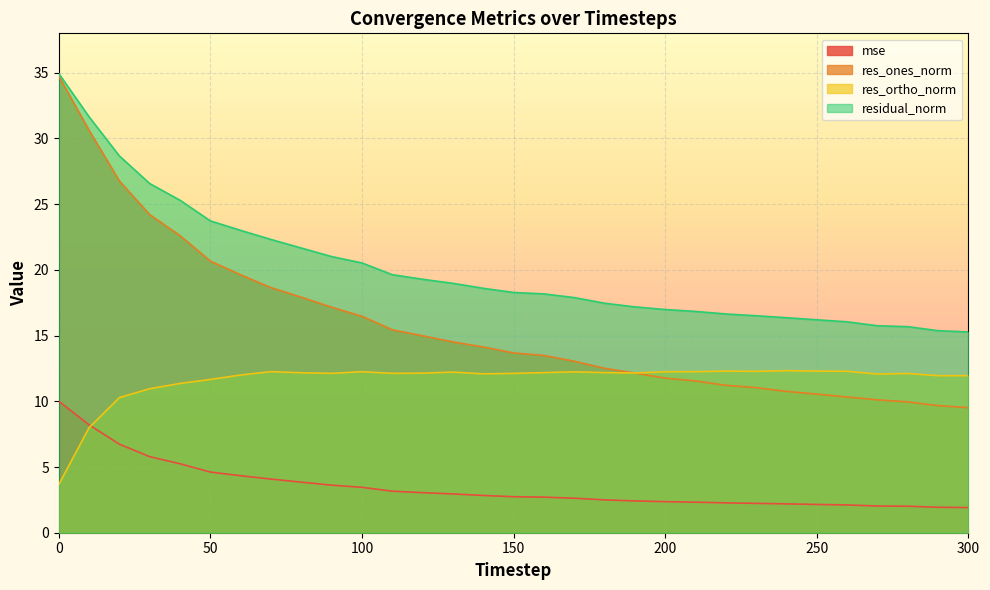

Which series changed the most between 80 and 300?

res_ones_norm